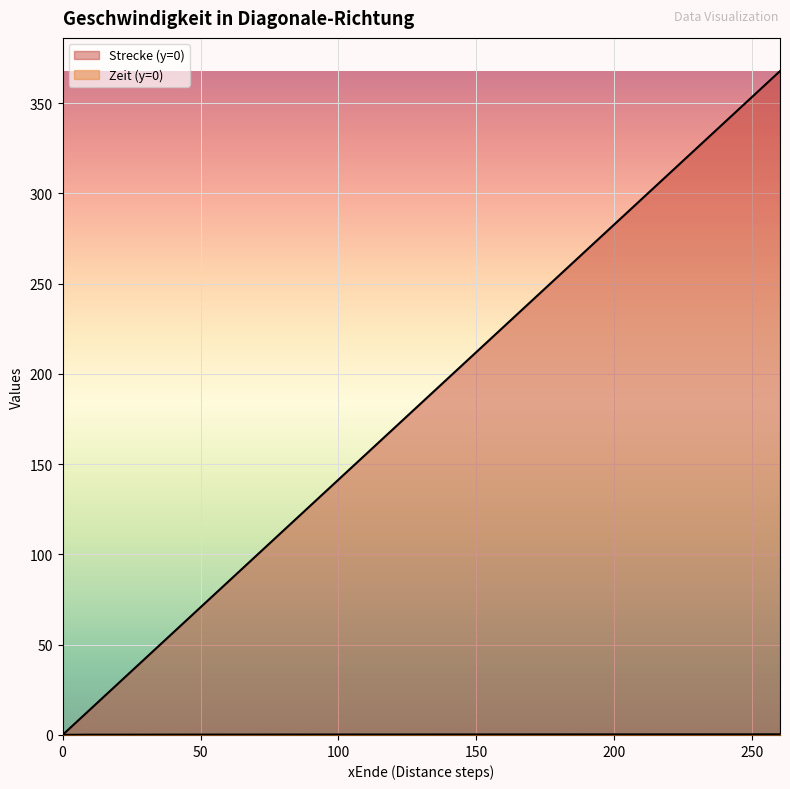

What is the difference between the highest and lowest values at 130?

183.6